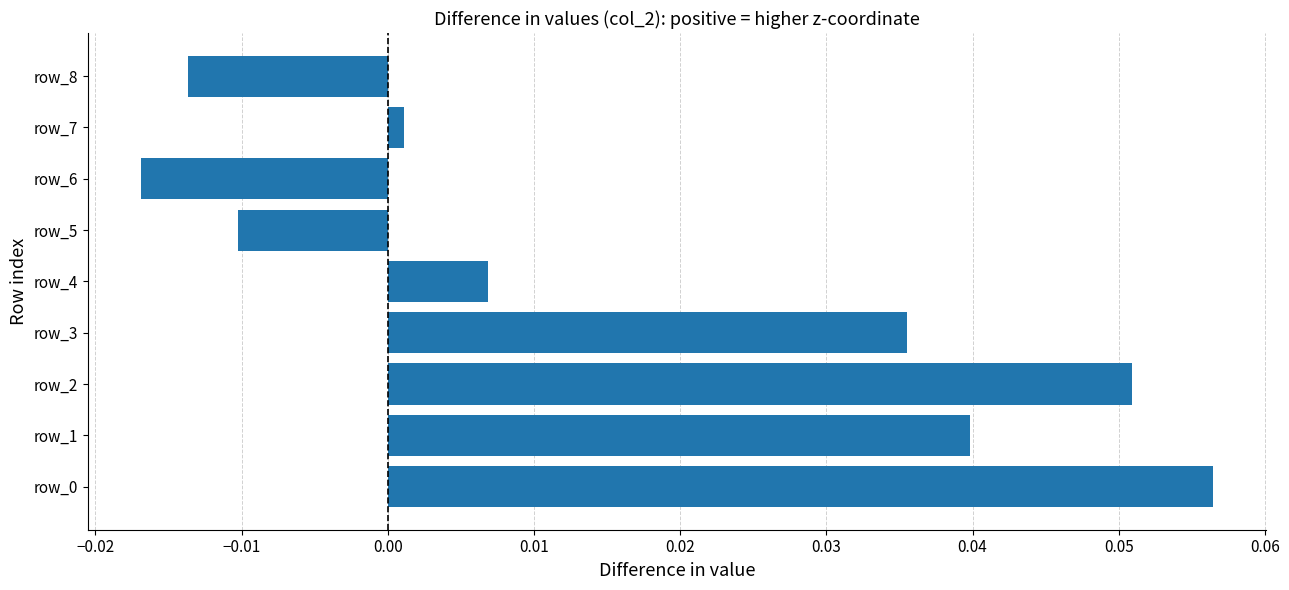

Which has a higher value, row_8 or row_5?

row_5